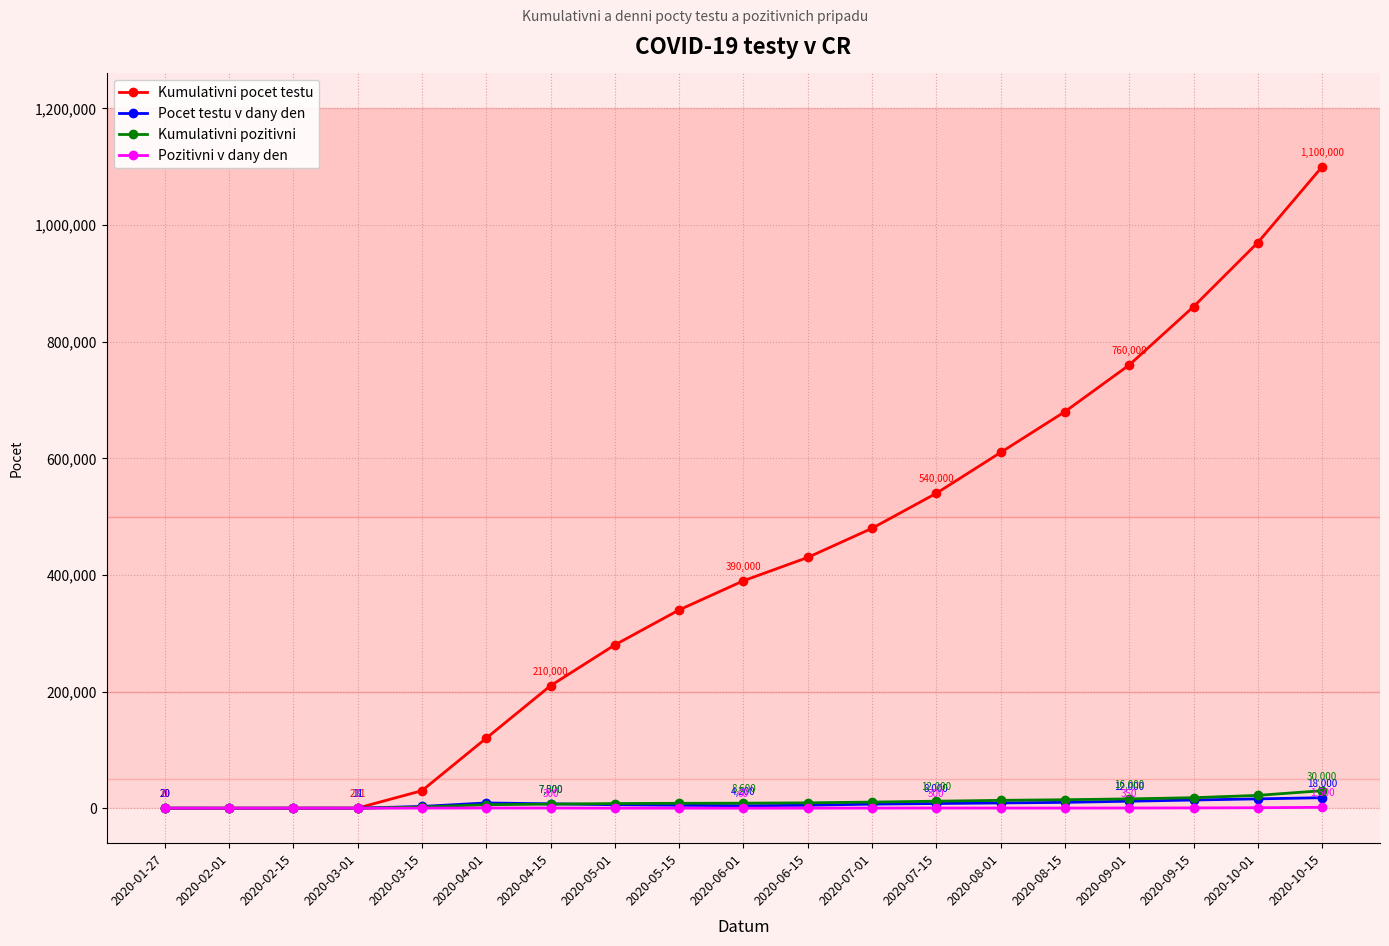

The Pozitivni v dany den series shows 3 at 2020-03-01. True or false?

True